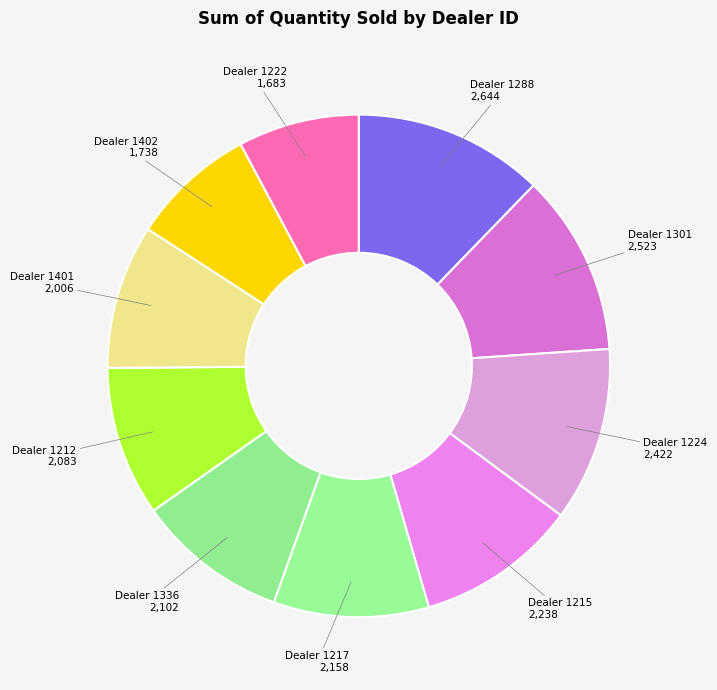

How many slices are in this pie chart?

10